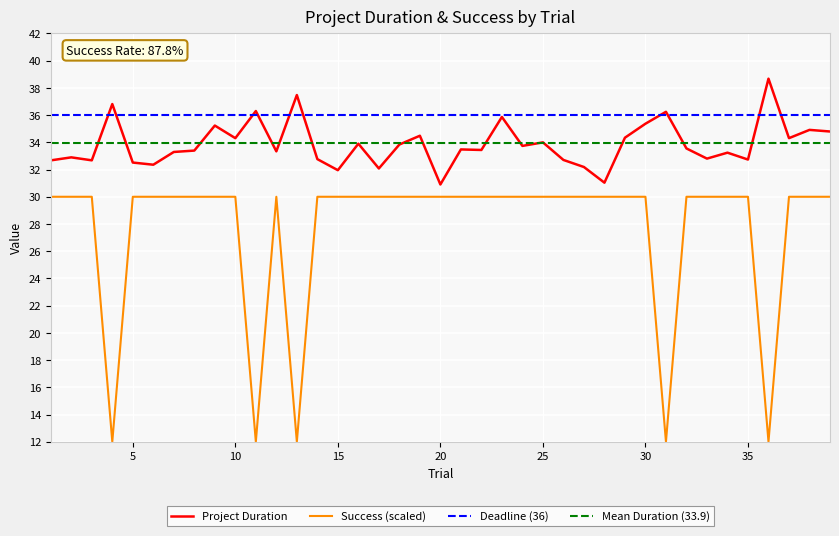

What is the maximum value for Success?

30.0